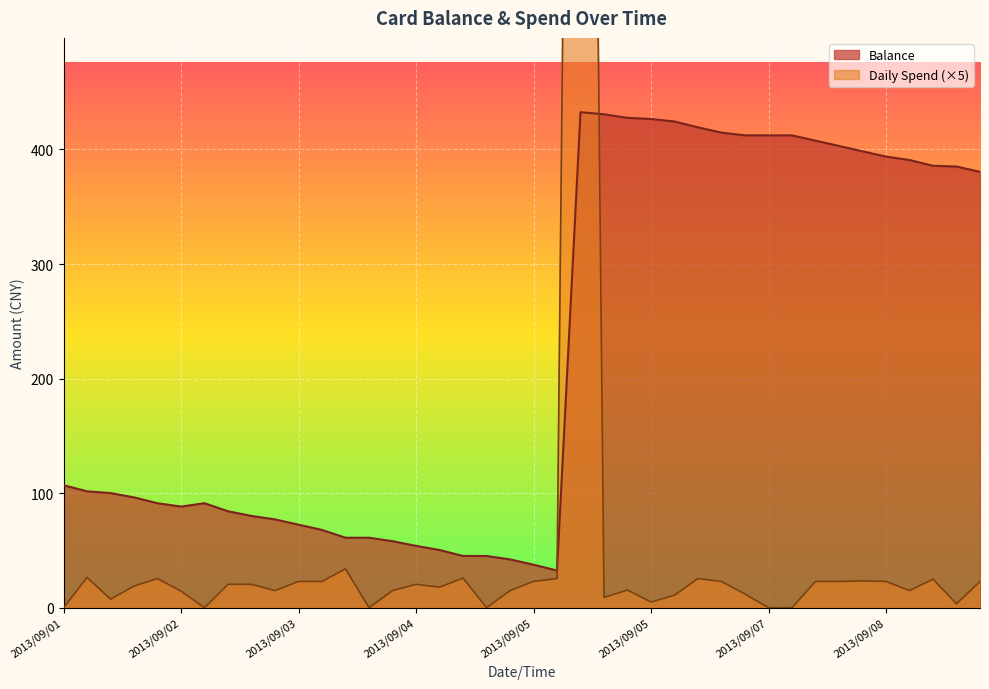

Rank the series at 2013/09/07 17:32 from lowest to highest value.

Daily Spend, Balance